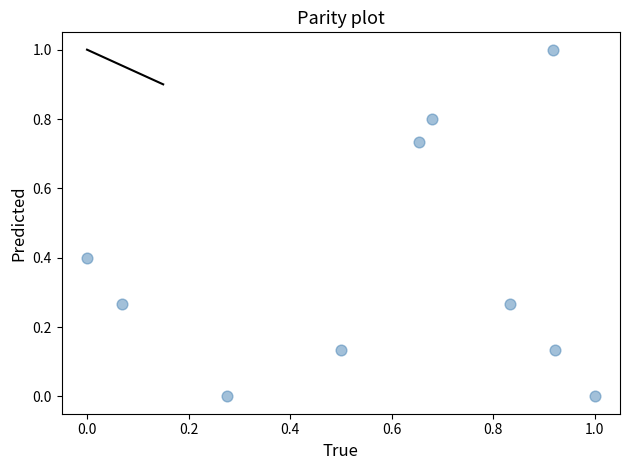

What is the average X value?

0.6